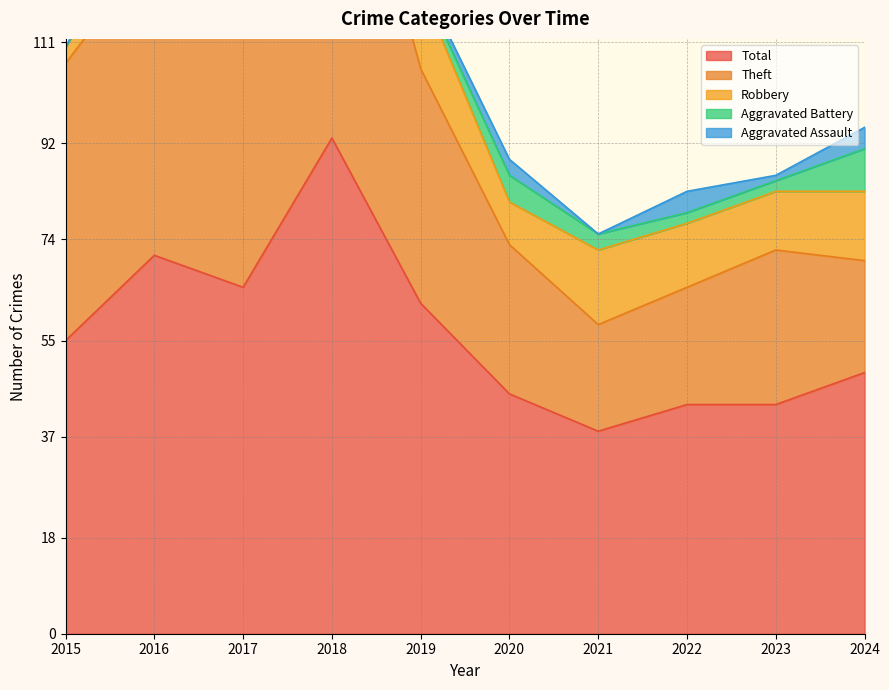

How many distinct data groups are displayed?

5